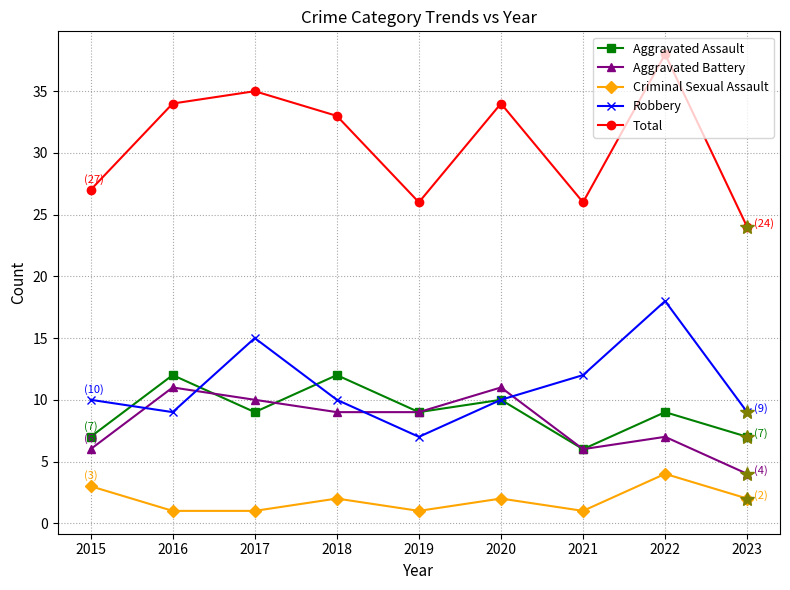

Which series has the widest spread of values?

Total